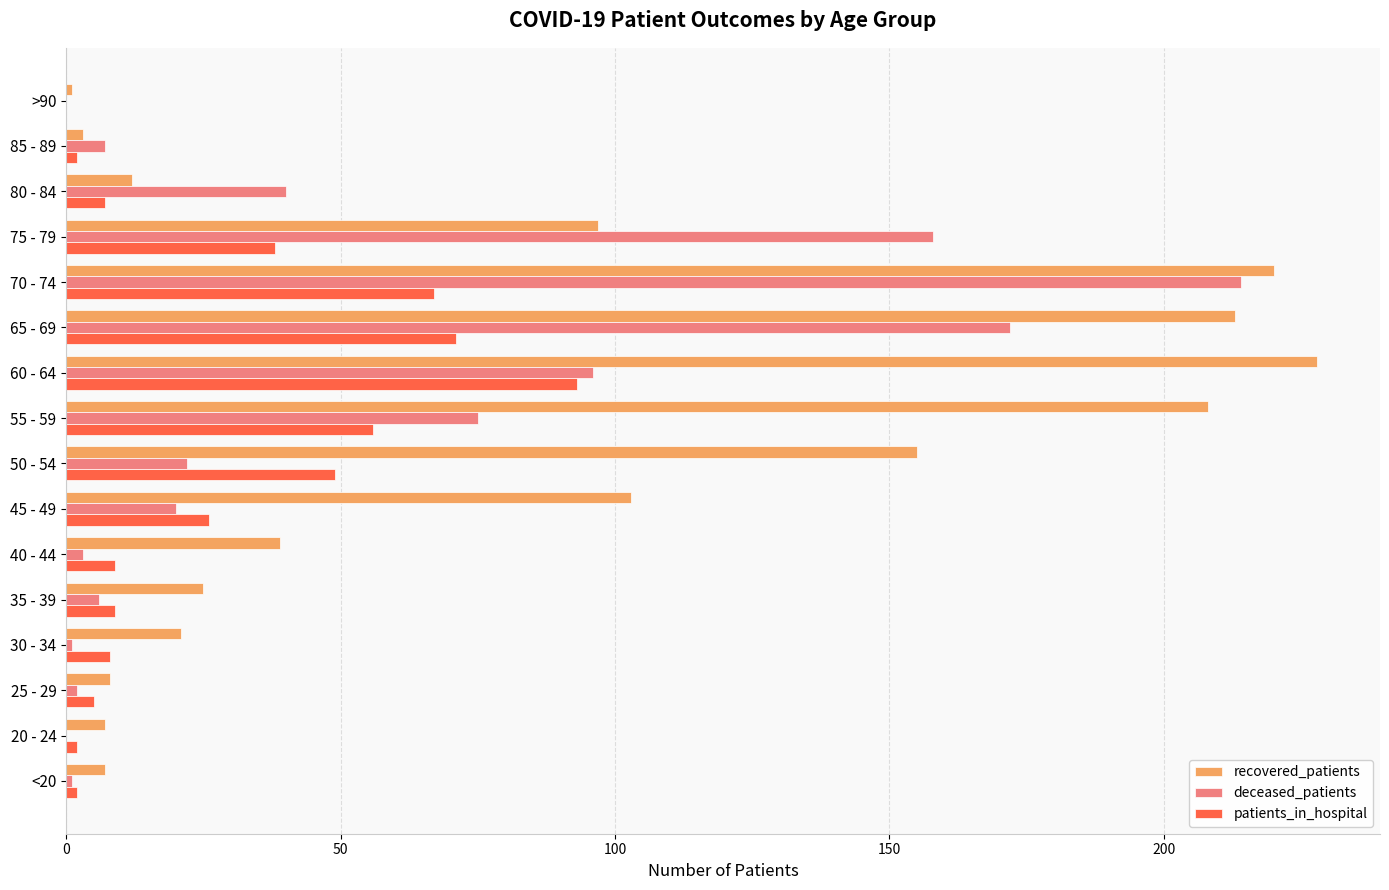

What is the sum of all deceased_patients values?

817